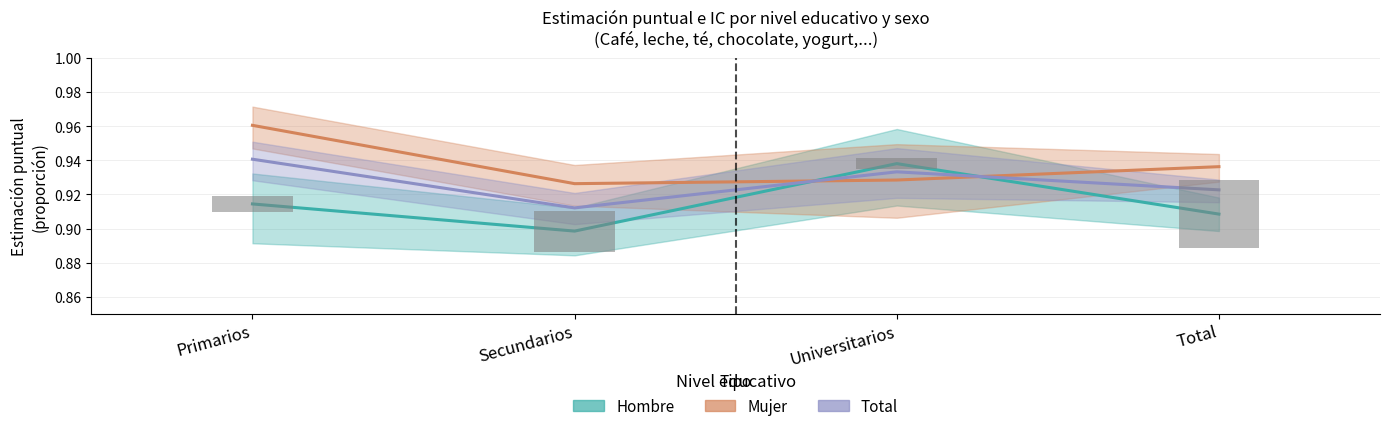

How many groups of bars are there?

4